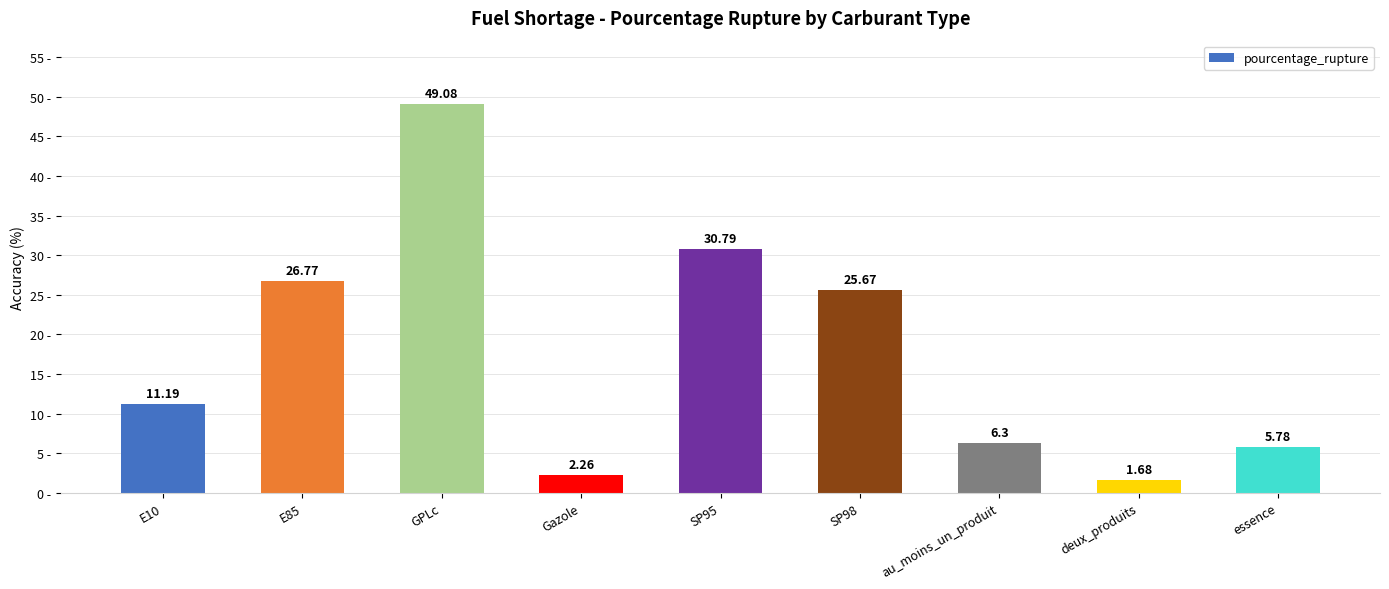

The chart shows a value of 16.5 at SP98. True or false?

False